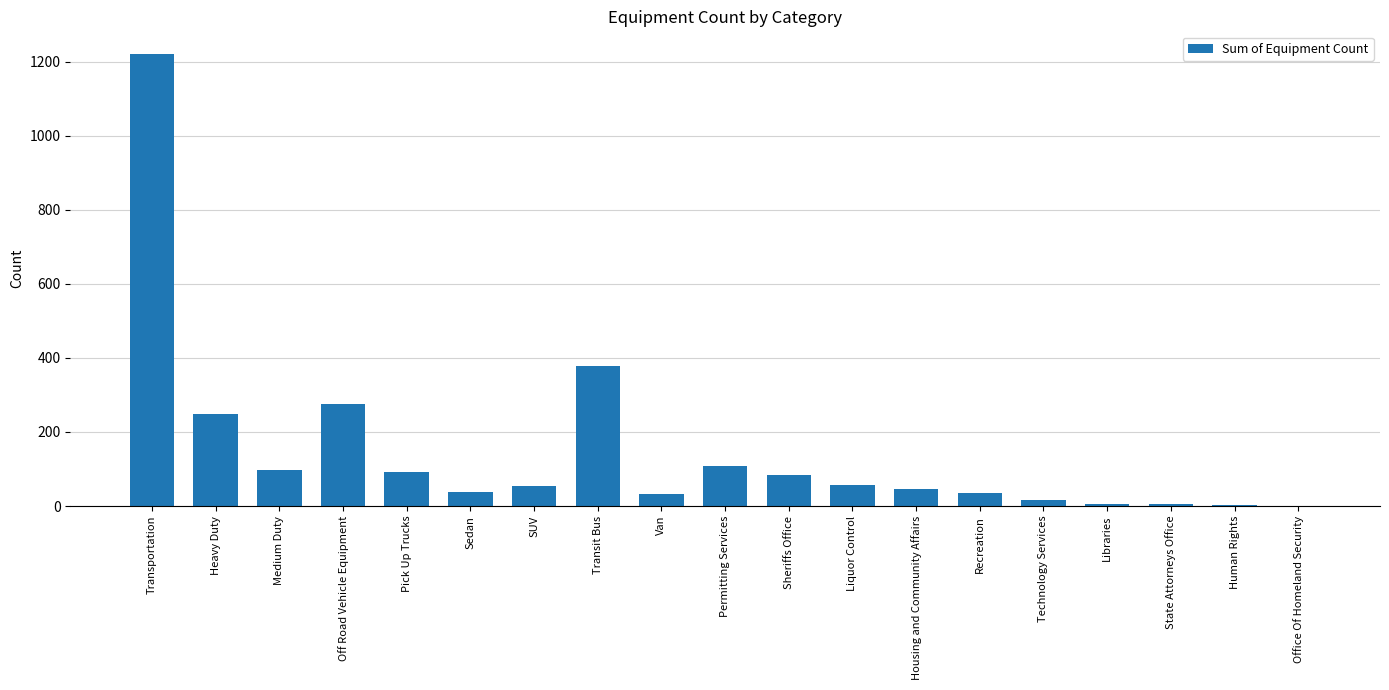

Which label corresponds to the largest value in the chart?

Transportation